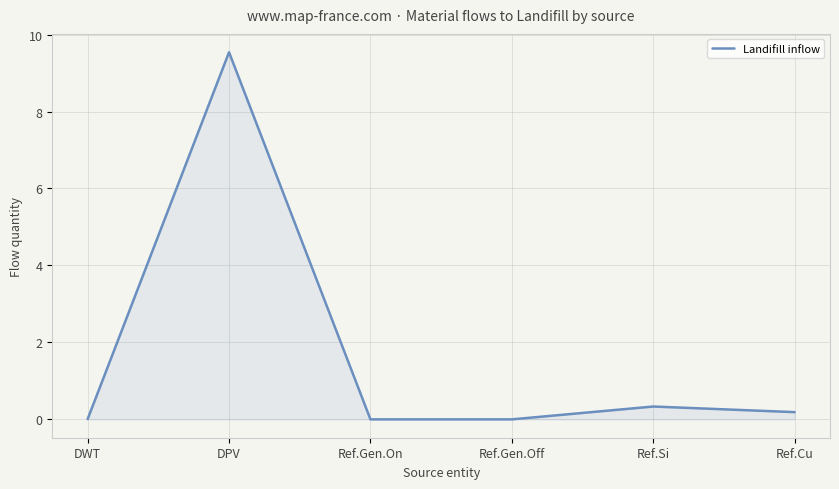

What is the maximum value shown in the chart?

9.5